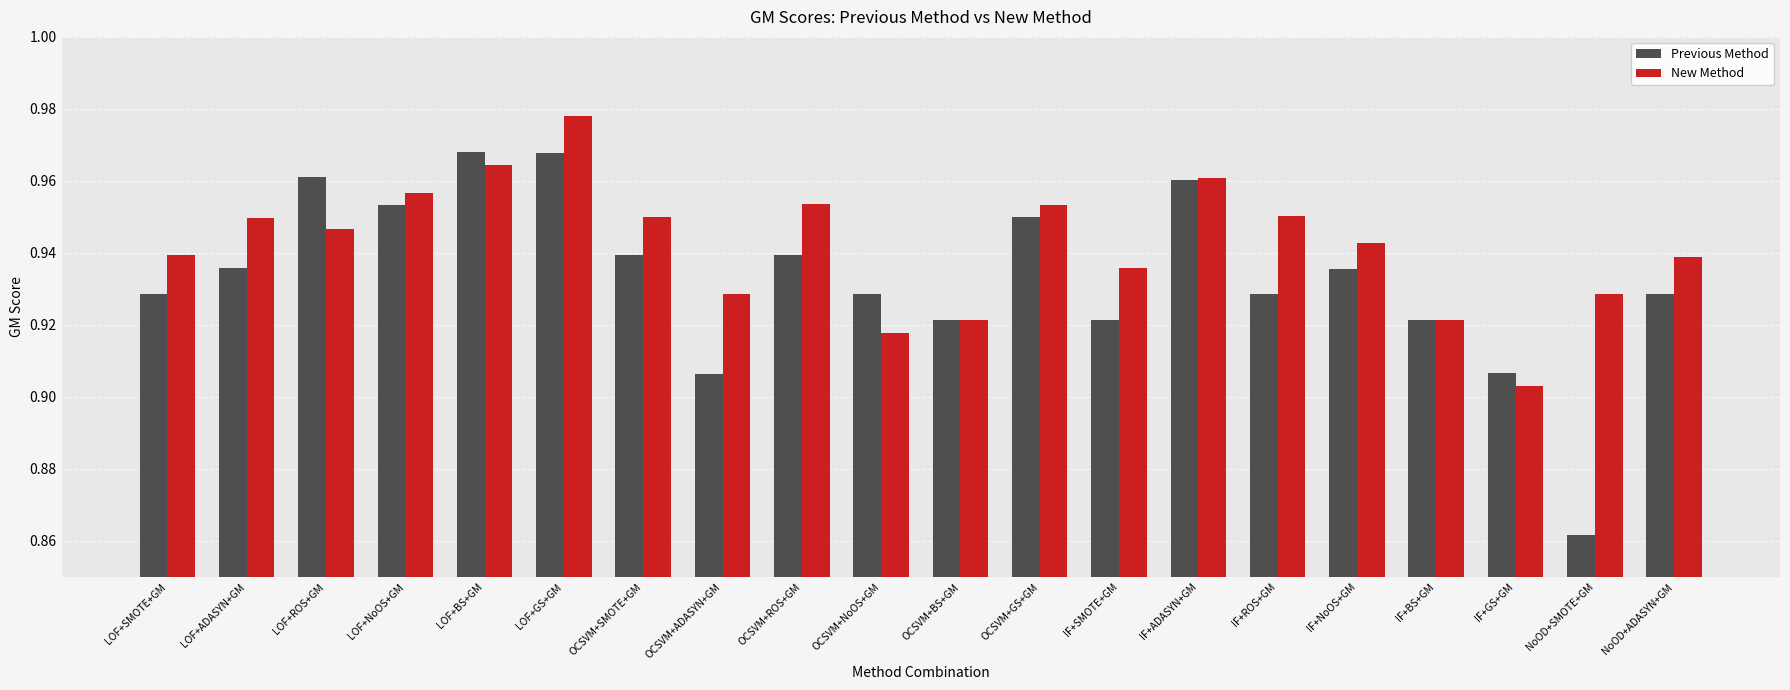

At which category is the sum across all series the highest?

LOF+GS+GM